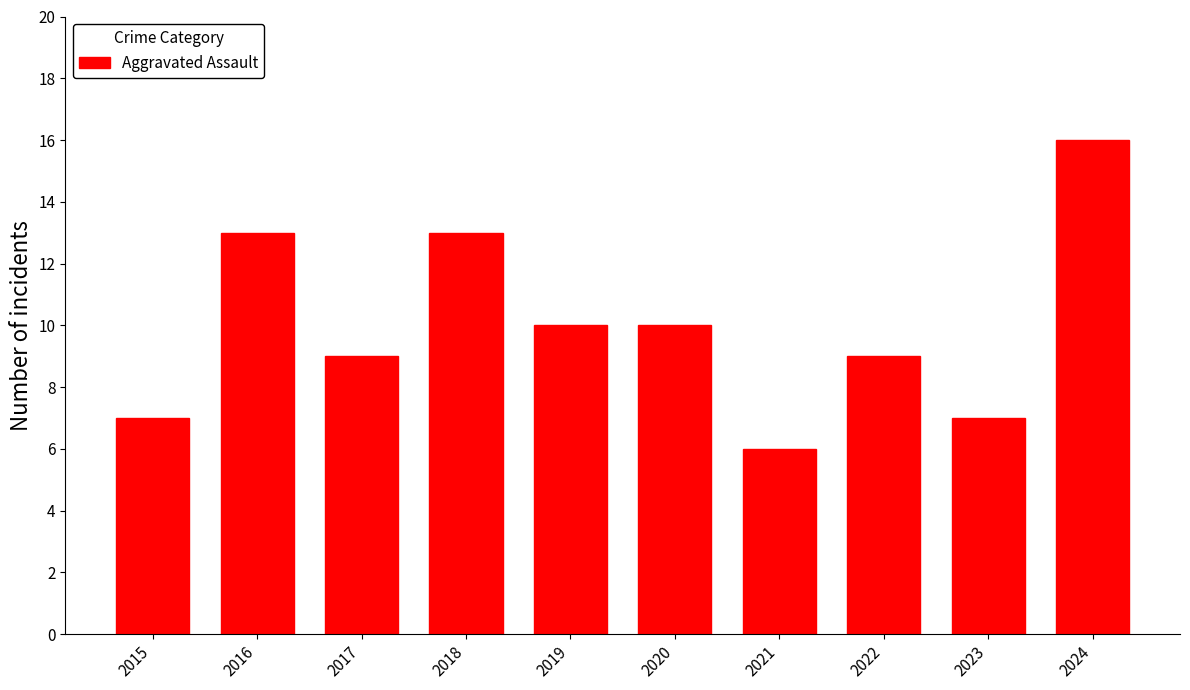

What is the ratio of the value at 2015 to the value at 2017?

0.8